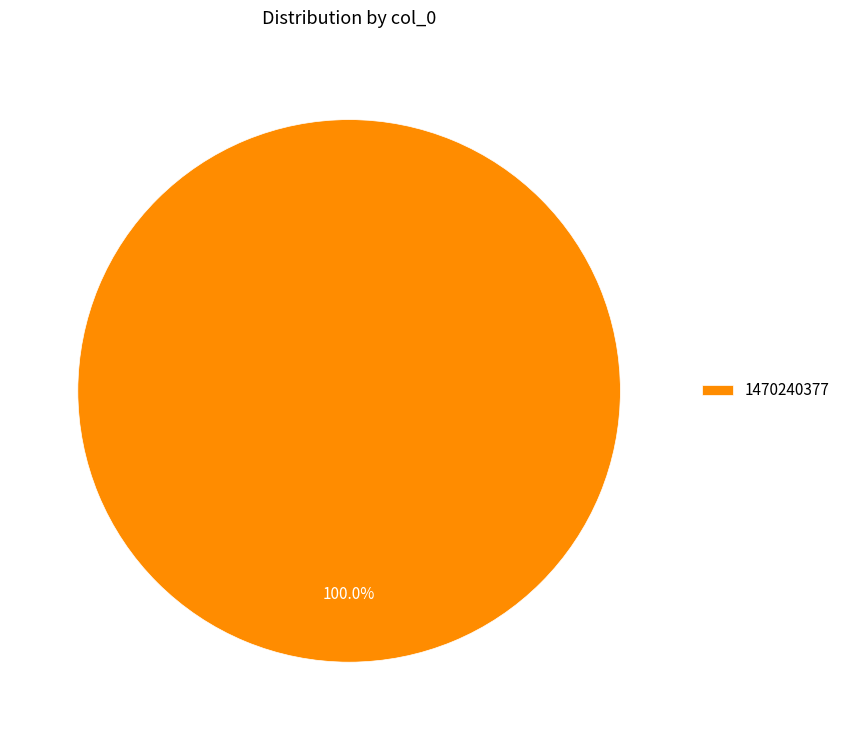

How many segments does this pie chart have?

1